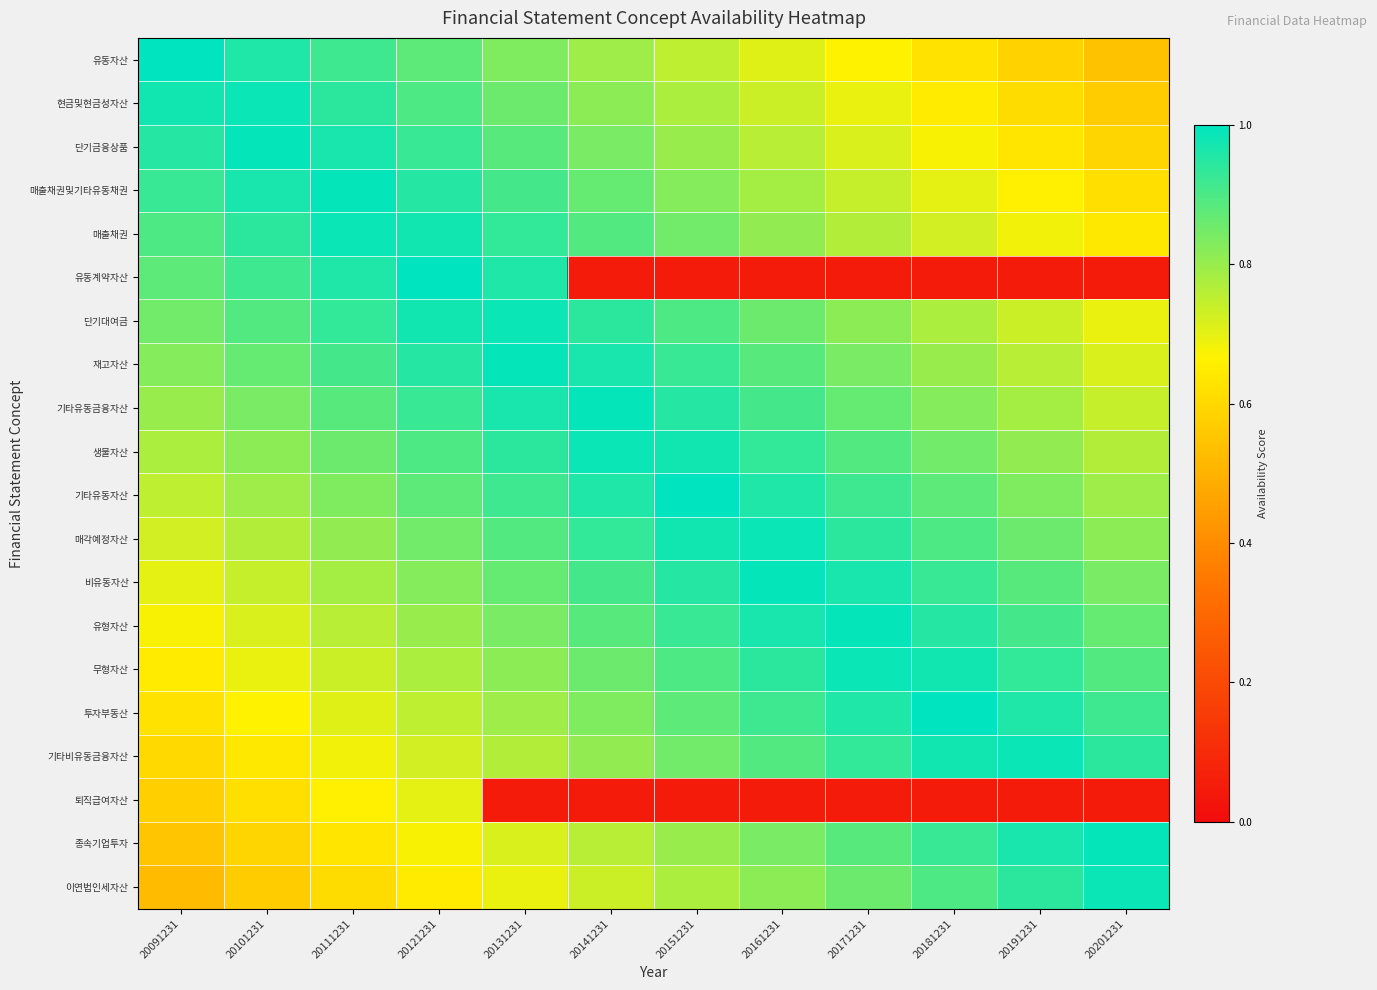

Reading left to right, extract all data points from this chart.

유동자산: 20091231=1.0	20101231=1.0	20111231=0.9	20121231=0.9	20131231=0.8	20141231=0.8	20151231=0.8	20161231=0.7	20171231=0.7	20181231=0.6	20191231=0.6	20201231=0.5
현금및현금성자산: 20091231=1.0	20101231=1.0	20111231=0.9	20121231=0.9	20131231=0.9	20141231=0.8	20151231=0.8	20161231=0.7	20171231=0.7	20181231=0.7	20191231=0.6	20201231=0.6
단기금융상품: 20091231=0.9	20101231=1.0	20111231=1.0	20121231=0.9	20131231=0.9	20141231=0.8	20151231=0.8	20161231=0.8	20171231=0.7	20181231=0.7	20191231=0.6	20201231=0.6
매출채권및기타유동채권: 20091231=0.9	20101231=1.0	20111231=1.0	20121231=0.9	20131231=0.9	20141231=0.9	20151231=0.8	20161231=0.8	20171231=0.7	20181231=0.7	20191231=0.7	20201231=0.6
매출채권: 20091231=0.9	20101231=0.9	20111231=1.0	20121231=1.0	20131231=0.9	20141231=0.9	20151231=0.8	20161231=0.8	20171231=0.8	20181231=0.7	20191231=0.7	20201231=0.6
유동계약자산: 20091231=0.9	20101231=0.9	20111231=1.0	20121231=1.0	20131231=1.0	20141231=0.1	20151231=0.1	20161231=0.1	20171231=0.1	20181231=0.1	20191231=0.1	20201231=0.1
단기대여금: 20091231=0.8	20101231=0.9	20111231=0.9	20121231=1.0	20131231=1.0	20141231=0.9	20151231=0.9	20161231=0.9	20171231=0.8	20181231=0.8	20191231=0.7	20201231=0.7
재고자산: 20091231=0.8	20101231=0.9	20111231=0.9	20121231=0.9	20131231=1.0	20141231=1.0	20151231=0.9	20161231=0.9	20171231=0.8	20181231=0.8	20191231=0.8	20201231=0.7
기타유동금융자산: 20091231=0.8	20101231=0.8	20111231=0.9	20121231=0.9	20131231=1.0	20141231=1.0	20151231=0.9	20161231=0.9	20171231=0.9	20181231=0.8	20191231=0.8	20201231=0.7
생물자산: 20091231=0.8	20101231=0.8	20111231=0.9	20121231=0.9	20131231=0.9	20141231=1.0	20151231=1.0	20161231=0.9	20171231=0.9	20181231=0.8	20191231=0.8	20201231=0.8
기타유동자산: 20091231=0.8	20101231=0.8	20111231=0.8	20121231=0.9	20131231=0.9	20141231=1.0	20151231=1.0	20161231=1.0	20171231=0.9	20181231=0.9	20191231=0.8	20201231=0.8
매각예정자산: 20091231=0.7	20101231=0.8	20111231=0.8	20121231=0.8	20131231=0.9	20141231=0.9	20151231=1.0	20161231=1.0	20171231=0.9	20181231=0.9	20191231=0.9	20201231=0.8
비유동자산: 20091231=0.7	20101231=0.7	20111231=0.8	20121231=0.8	20131231=0.9	20141231=0.9	20151231=0.9	20161231=1.0	20171231=1.0	20181231=0.9	20191231=0.9	20201231=0.8
유형자산: 20091231=0.7	20101231=0.7	20111231=0.8	20121231=0.8	20131231=0.8	20141231=0.9	20151231=0.9	20161231=1.0	20171231=1.0	20181231=0.9	20191231=0.9	20201231=0.9
무형자산: 20091231=0.7	20101231=0.7	20111231=0.7	20121231=0.8	20131231=0.8	20141231=0.9	20151231=0.9	20161231=0.9	20171231=1.0	20181231=1.0	20191231=0.9	20201231=0.9
투자부동산: 20091231=0.6	20101231=0.7	20111231=0.7	20121231=0.8	20131231=0.8	20141231=0.8	20151231=0.9	20161231=0.9	20171231=1.0	20181231=1.0	20191231=1.0	20201231=0.9
기타비유동금융자산: 20091231=0.6	20101231=0.6	20111231=0.7	20121231=0.7	20131231=0.8	20141231=0.8	20151231=0.8	20161231=0.9	20171231=0.9	20181231=1.0	20191231=1.0	20201231=0.9
퇴직급여자산: 20091231=0.6	20101231=0.6	20111231=0.7	20121231=0.7	20131231=0.1	20141231=0.1	20151231=0.1	20161231=0.1	20171231=0.1	20181231=0.1	20191231=0.1	20201231=0.1
종속기업투자: 20091231=0.6	20101231=0.6	20111231=0.6	20121231=0.7	20131231=0.7	20141231=0.8	20151231=0.8	20161231=0.8	20171231=0.9	20181231=0.9	20191231=1.0	20201231=1.0
이연법인세자산: 20091231=0.5	20101231=0.6	20111231=0.6	20121231=0.7	20131231=0.7	20141231=0.7	20151231=0.8	20161231=0.8	20171231=0.9	20181231=0.9	20191231=0.9	20201231=1.0